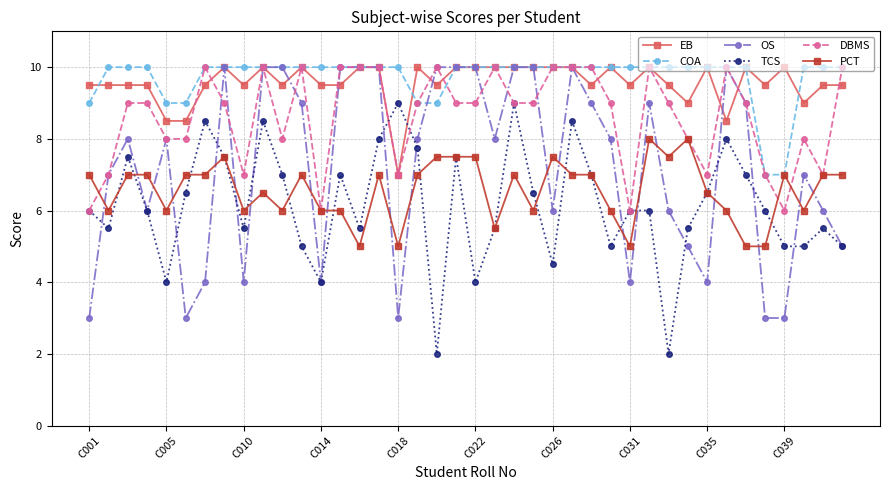

Which series ends up on top after the final intersection of TCS and EB?

EB